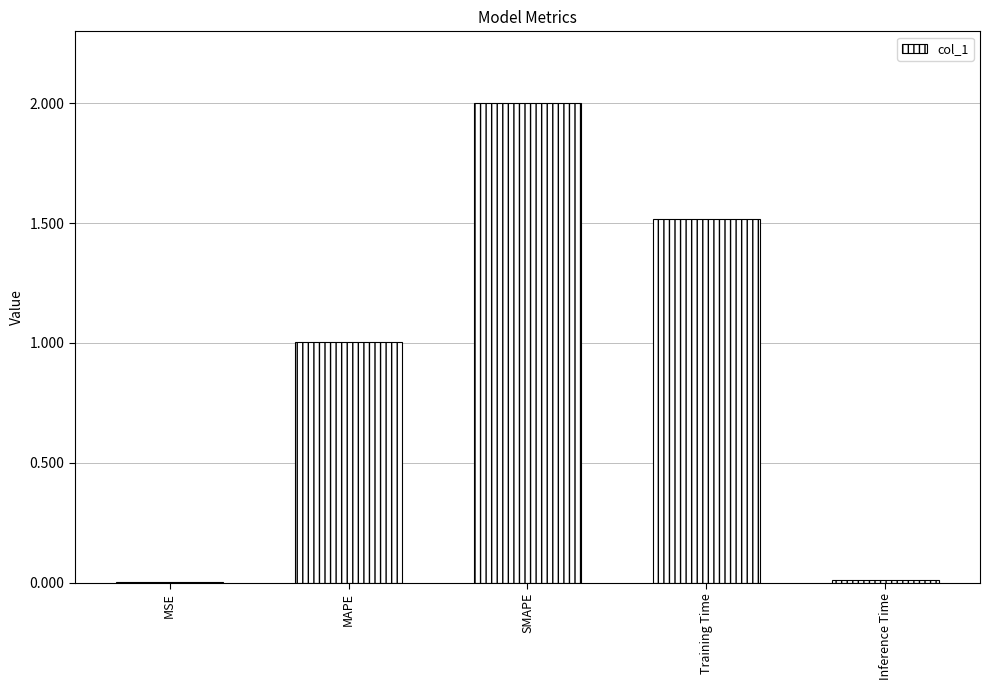

True or false: the data shows 1.0 at Training Time.

False